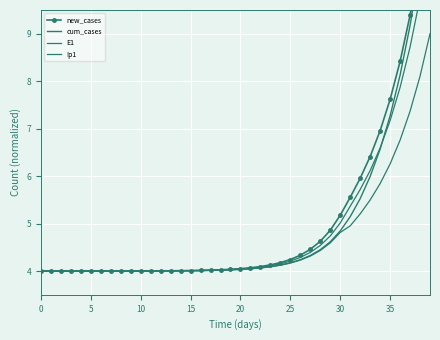

At how many categories does at least one series exceed 4?

39